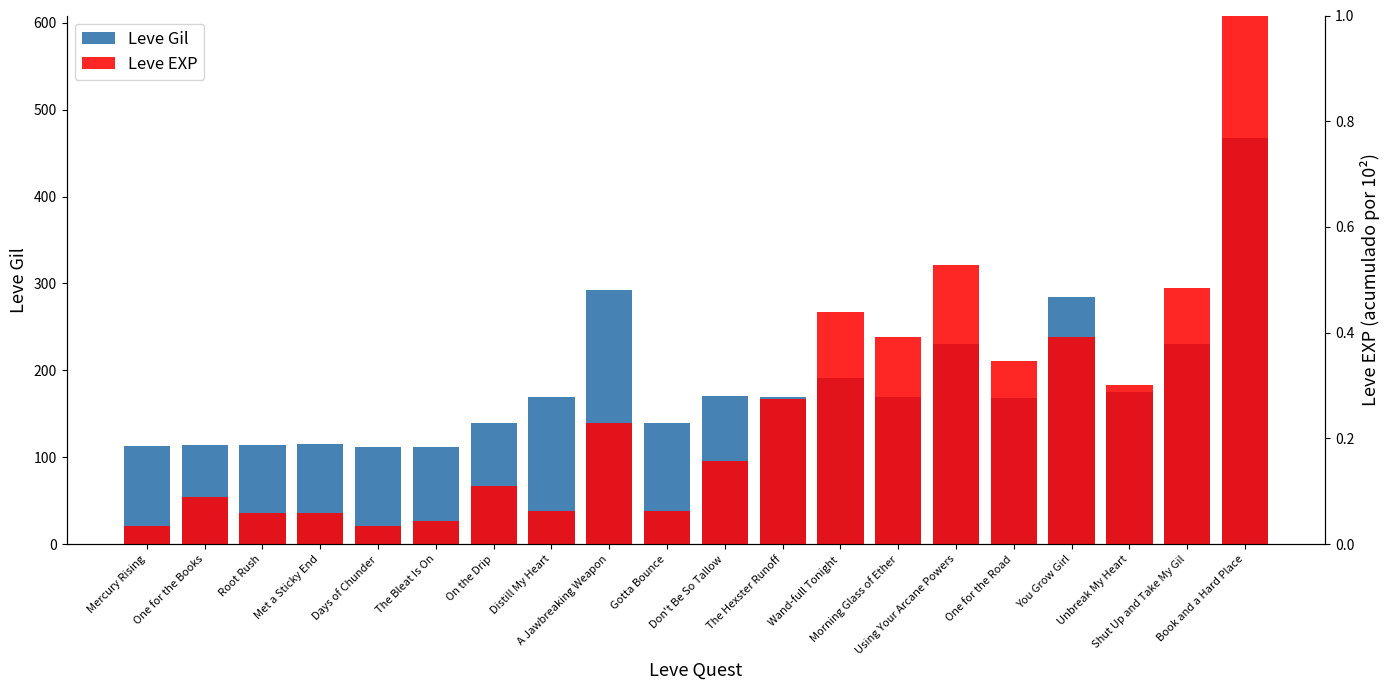

What are all the series names shown in the legend?

Leve Gil, Leve EXP